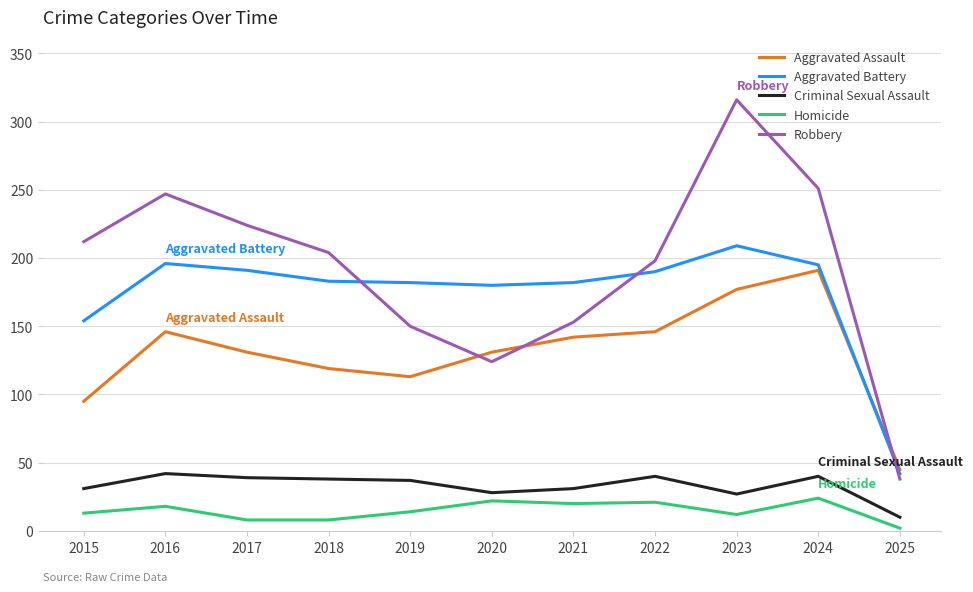

How many categories are shown in the chart?

11